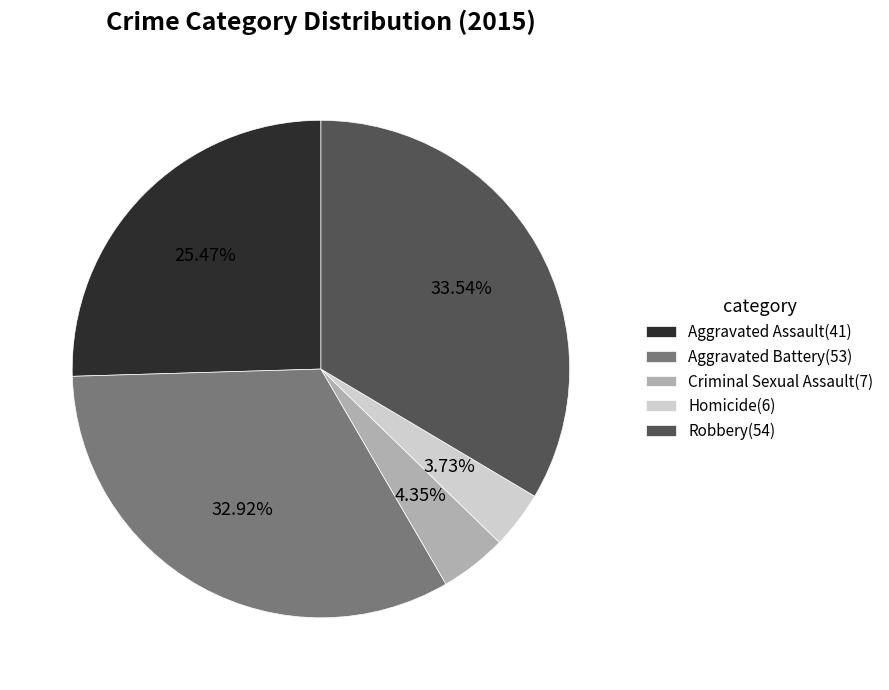

To the nearest percent, what is the difference between the largest and smallest slice percentages?

30%